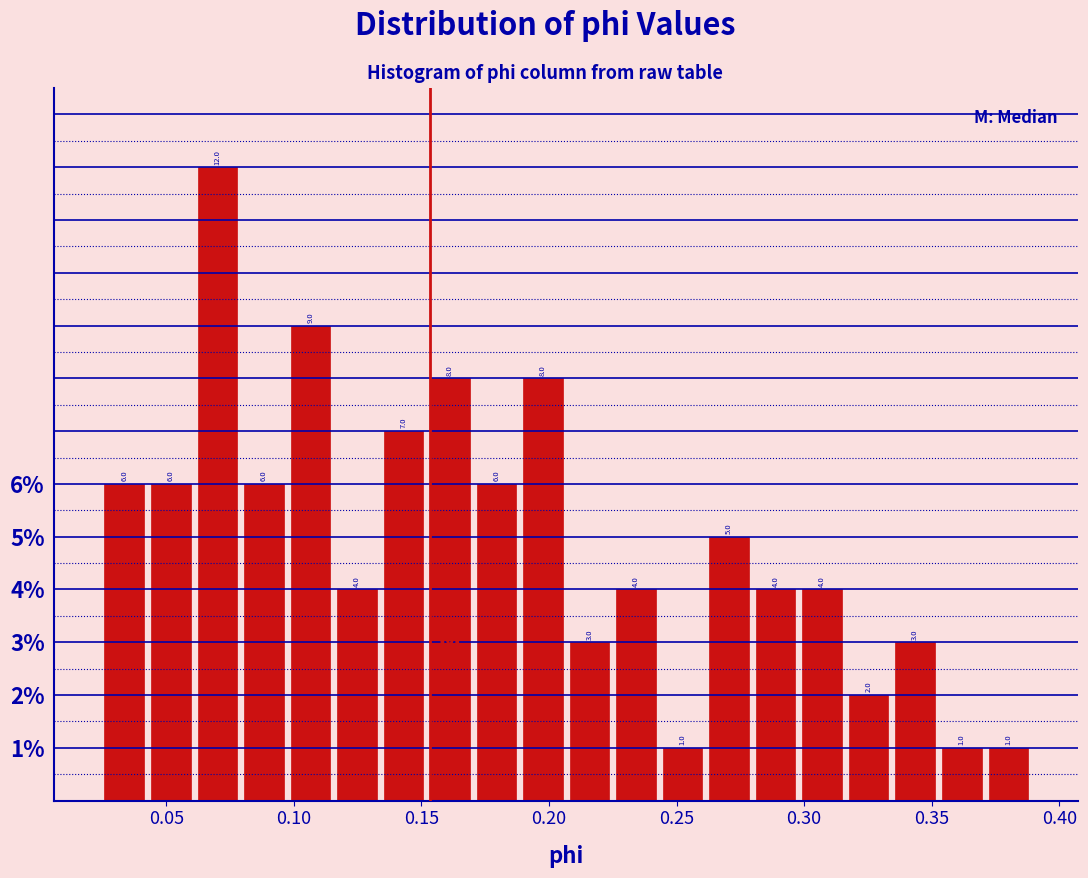

Around what value on the x-axis is the tallest bar? Give the approximate position of its centre, as read against the axis.

0.070